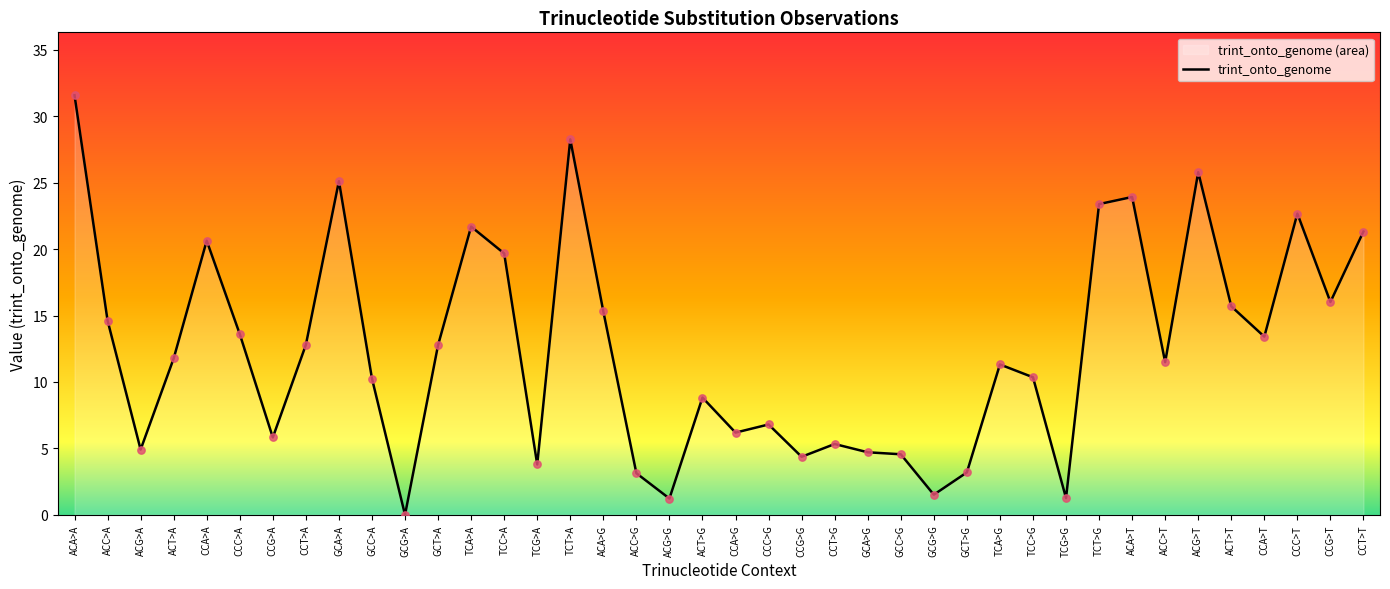

Which has a higher value, GCT>G or GCC>A?

GCC>A